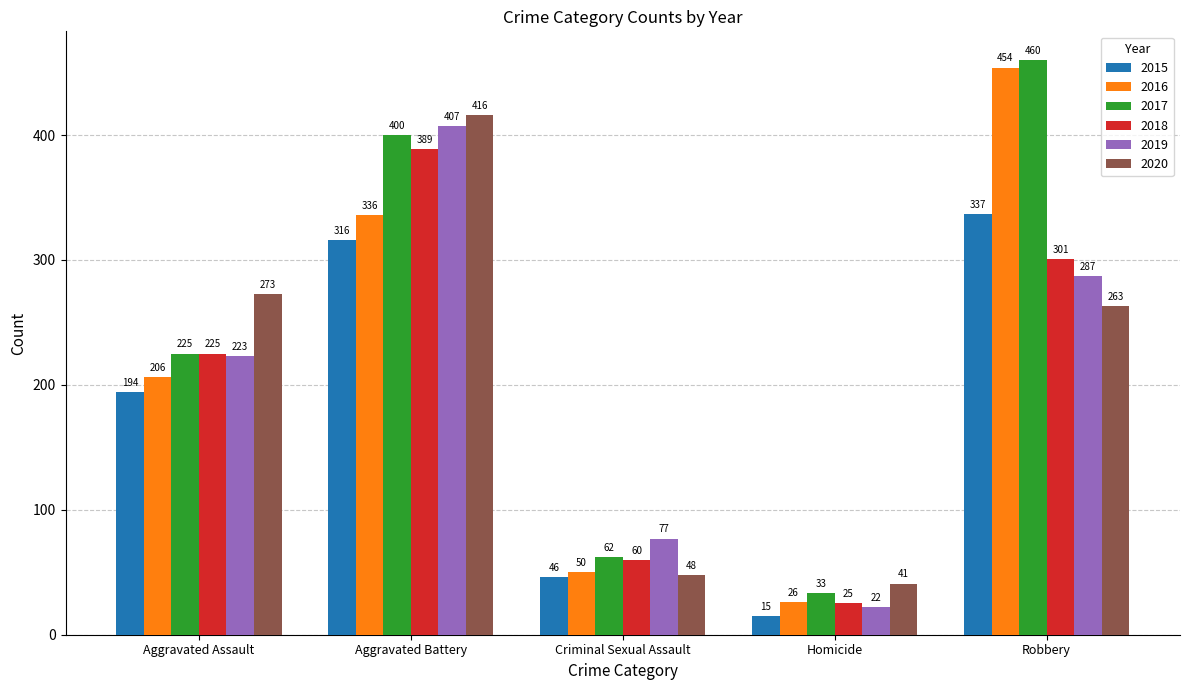

What is the difference between the highest and lowest values at Robbery?

197